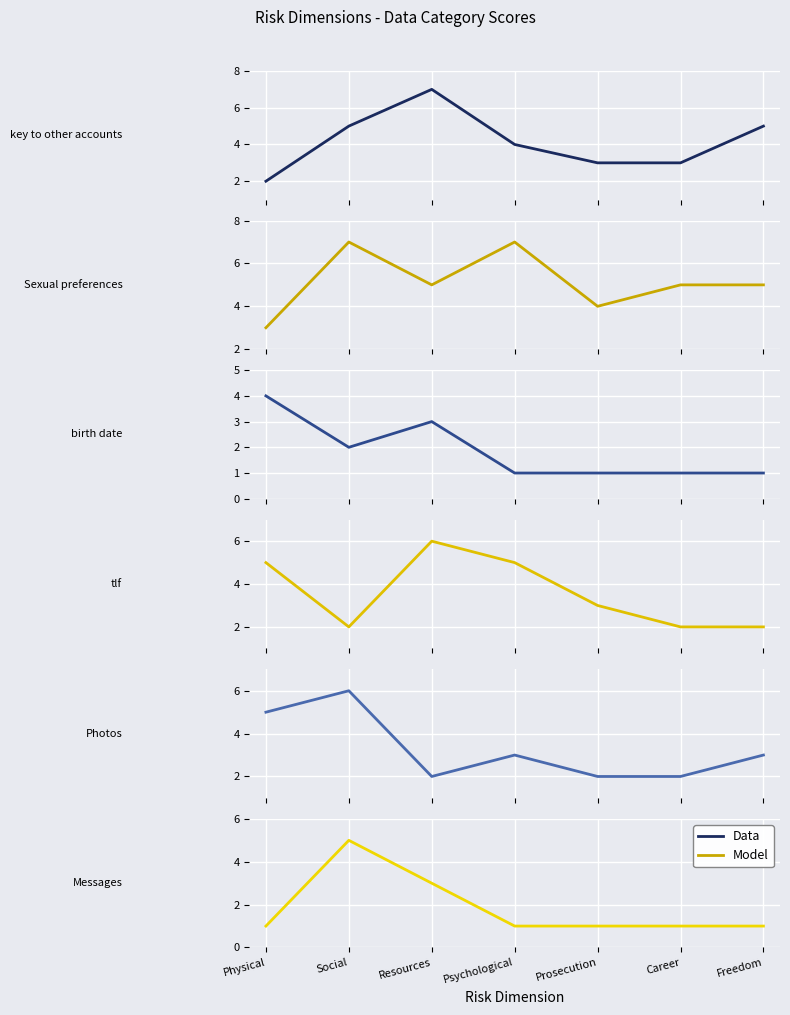

At which label is Messages closest to 3?

Resources